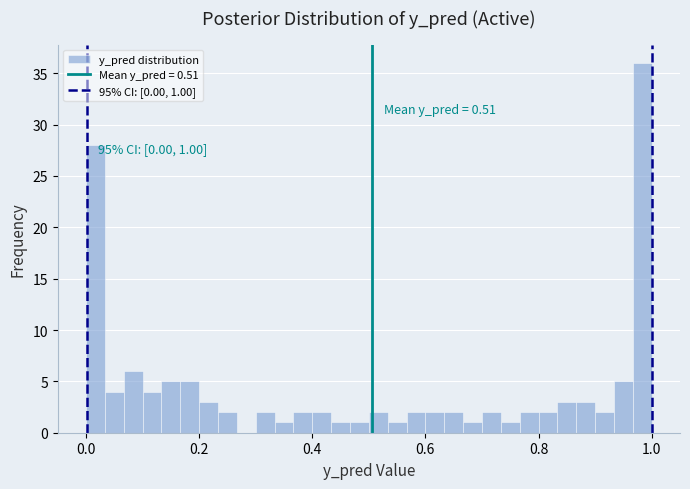

Around what value on the x-axis is the tallest bar? Give the approximate position of its centre, as read against the axis.

0.98